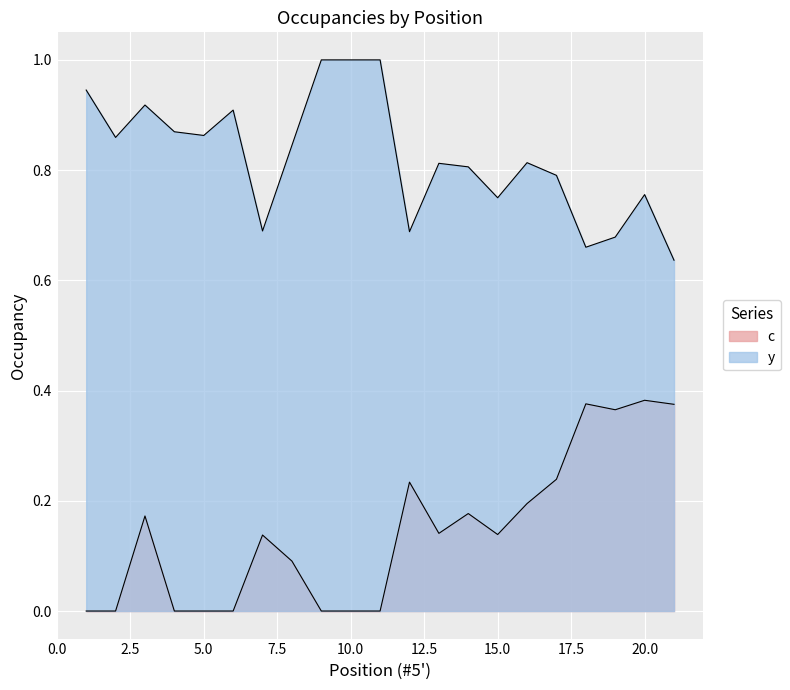

True or false: c has more than 2 interior local peaks.

True